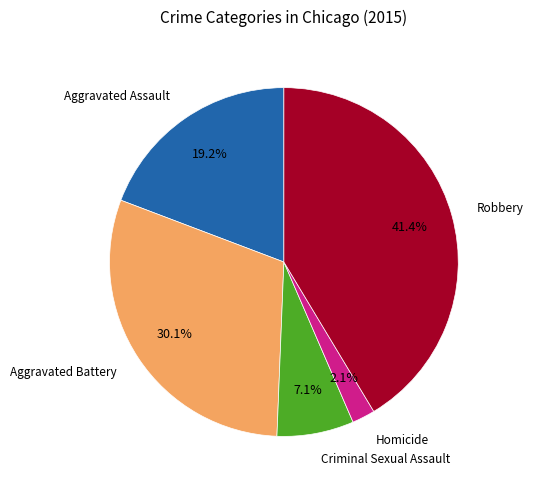

Is there a majority slice in this chart?

No